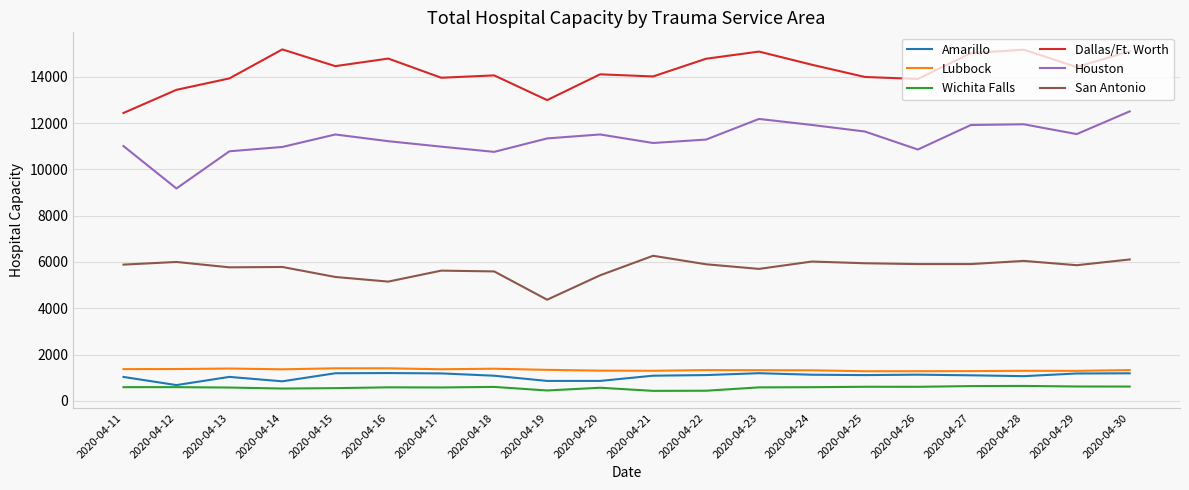

What is the maximum value shown in the chart?

15190